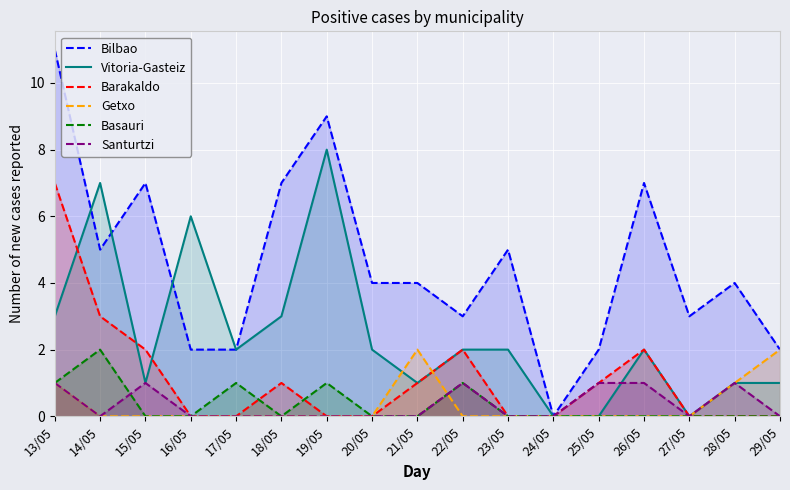

What is the maximum value for Getxo?

2